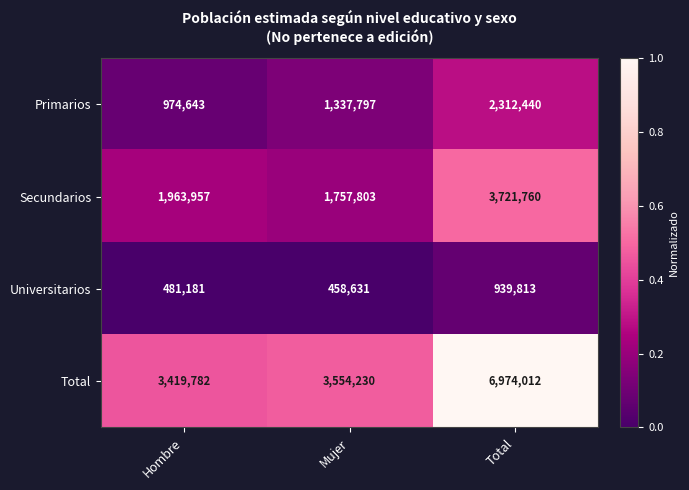

Which label corresponds to the largest value in the chart?

Total